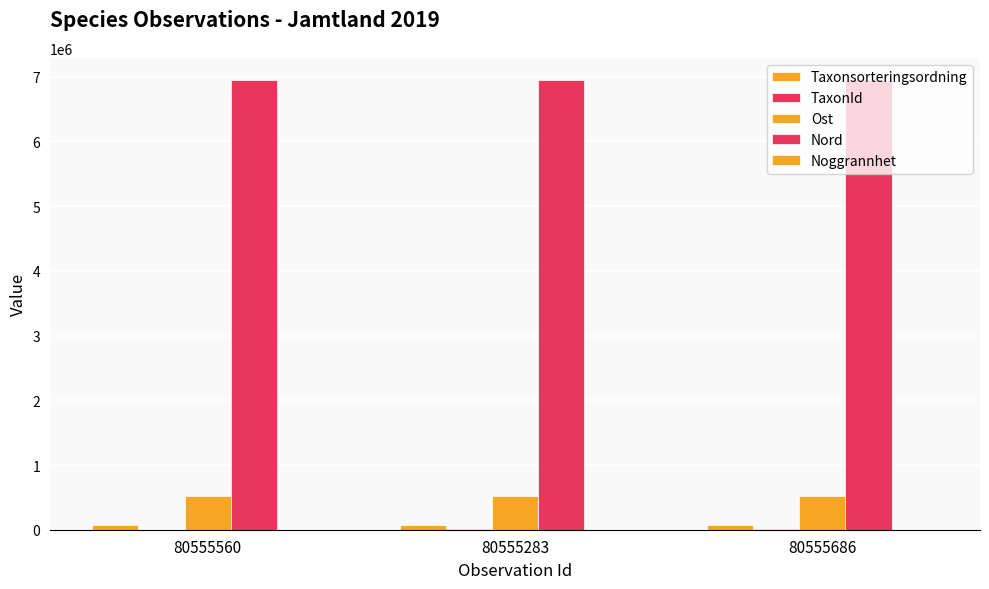

Are the bars horizontal?

No